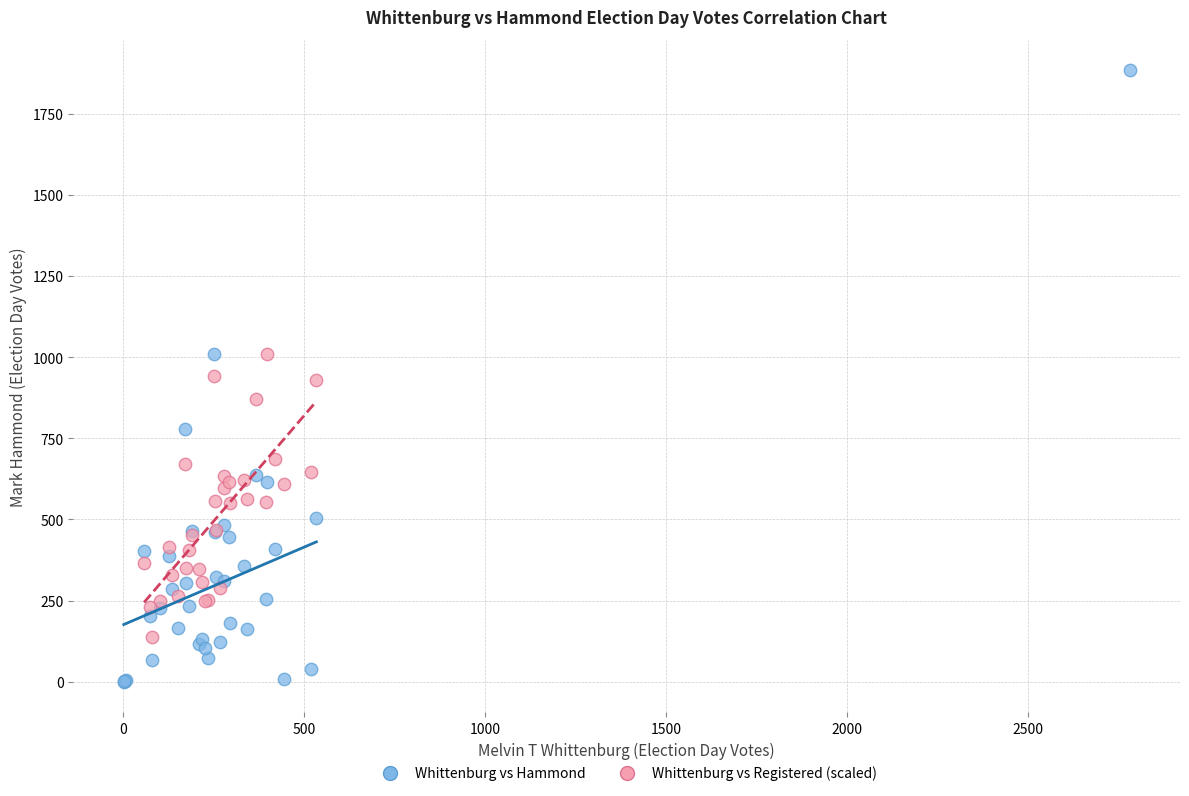

Which series has the largest Y range (max minus min)?

Whittenburg vs Hammond